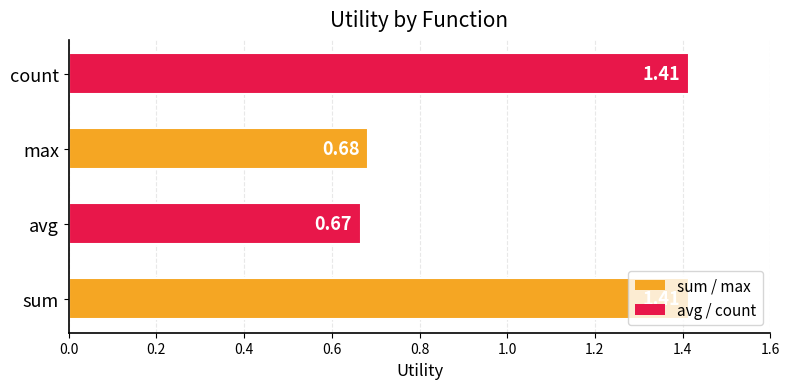

Which label corresponds to the smallest value in the chart?

avg